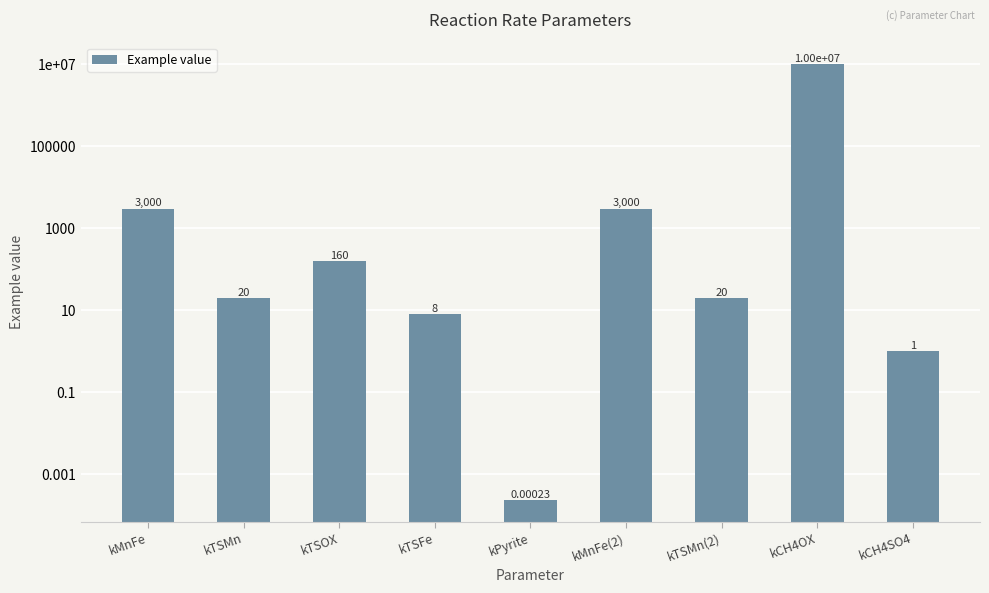

True or false: the data shows 160.0 at kTSOX.

True